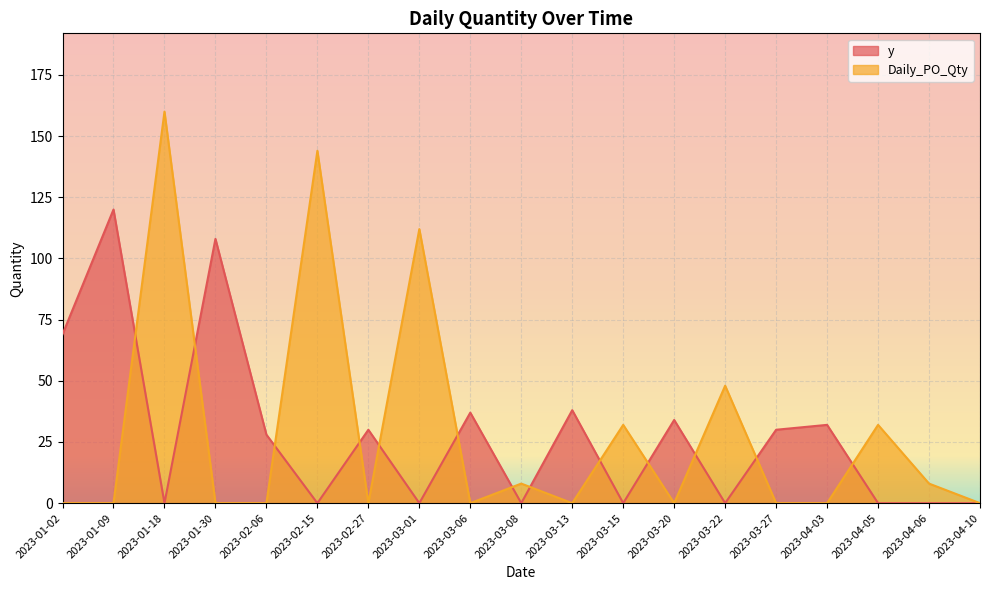

Rank the series at 2023-01-30 from highest to lowest value.

y, Daily_PO_Qty